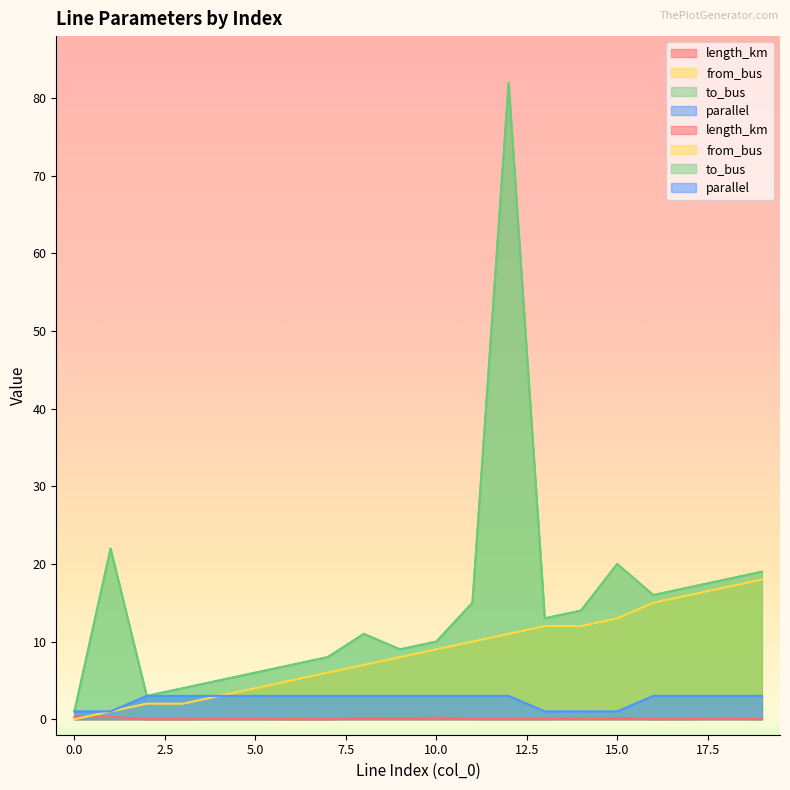

At which category does length_km reach its first local valley?

2